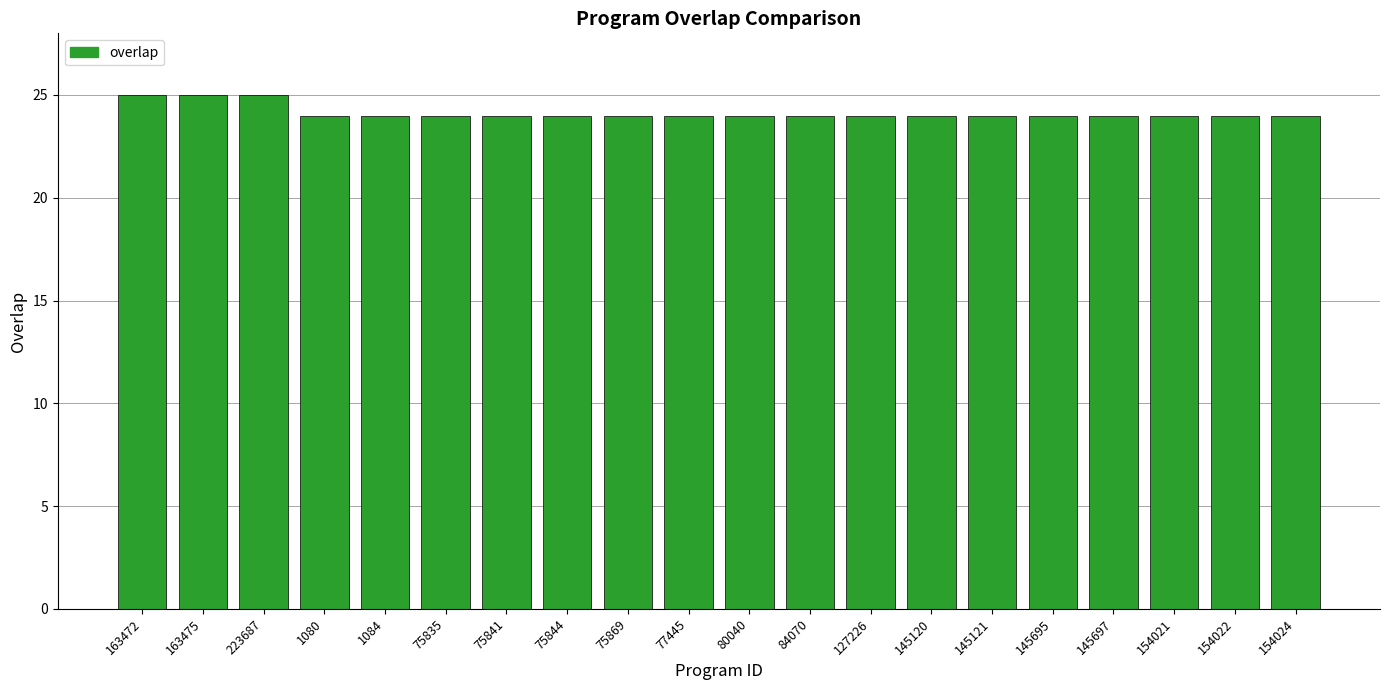

What is the label of the 9th bar from the left?

75869